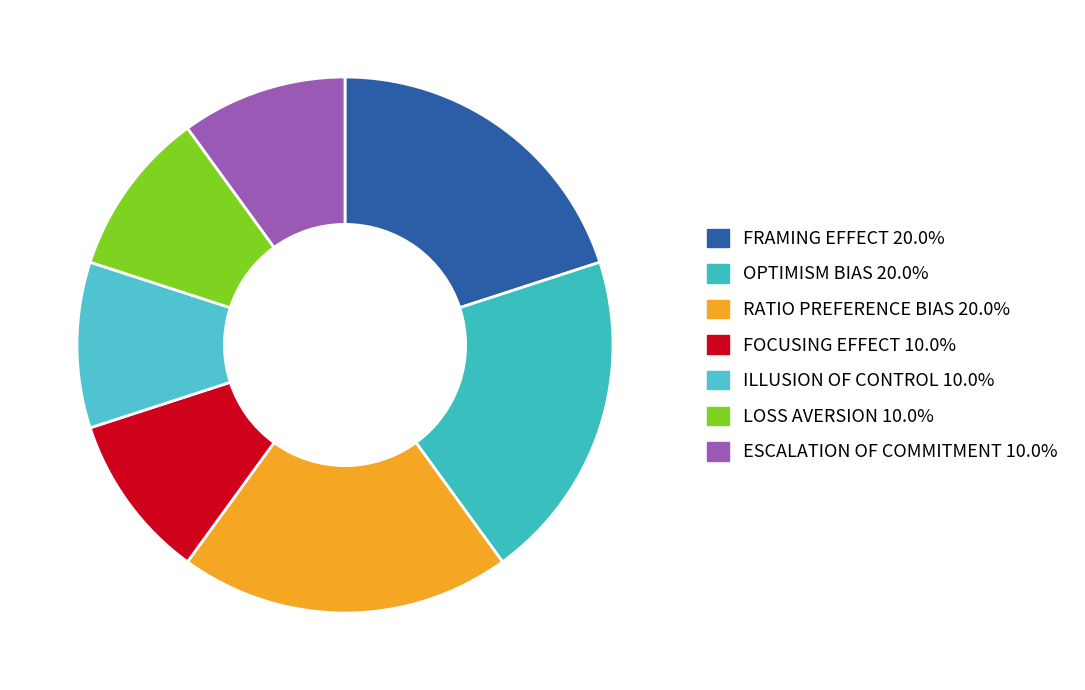

True or false: LOSS AVERSION accounts for 10% of the total.

True